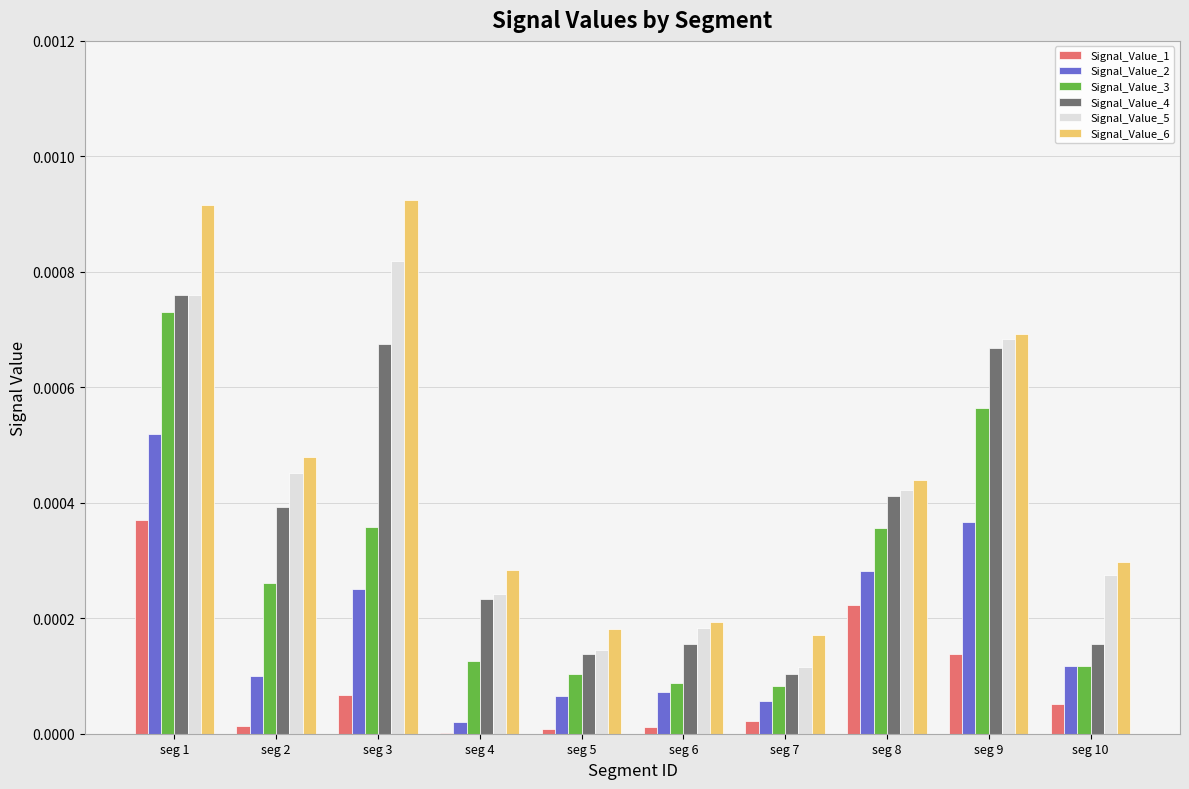

At which category is the sum across all series the highest?

seg 1